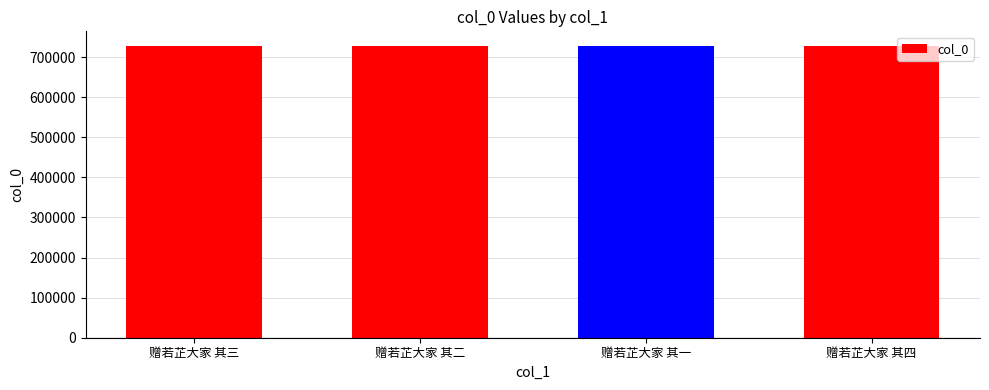

What value does the data have at 赠若芷大家 其二?

727763